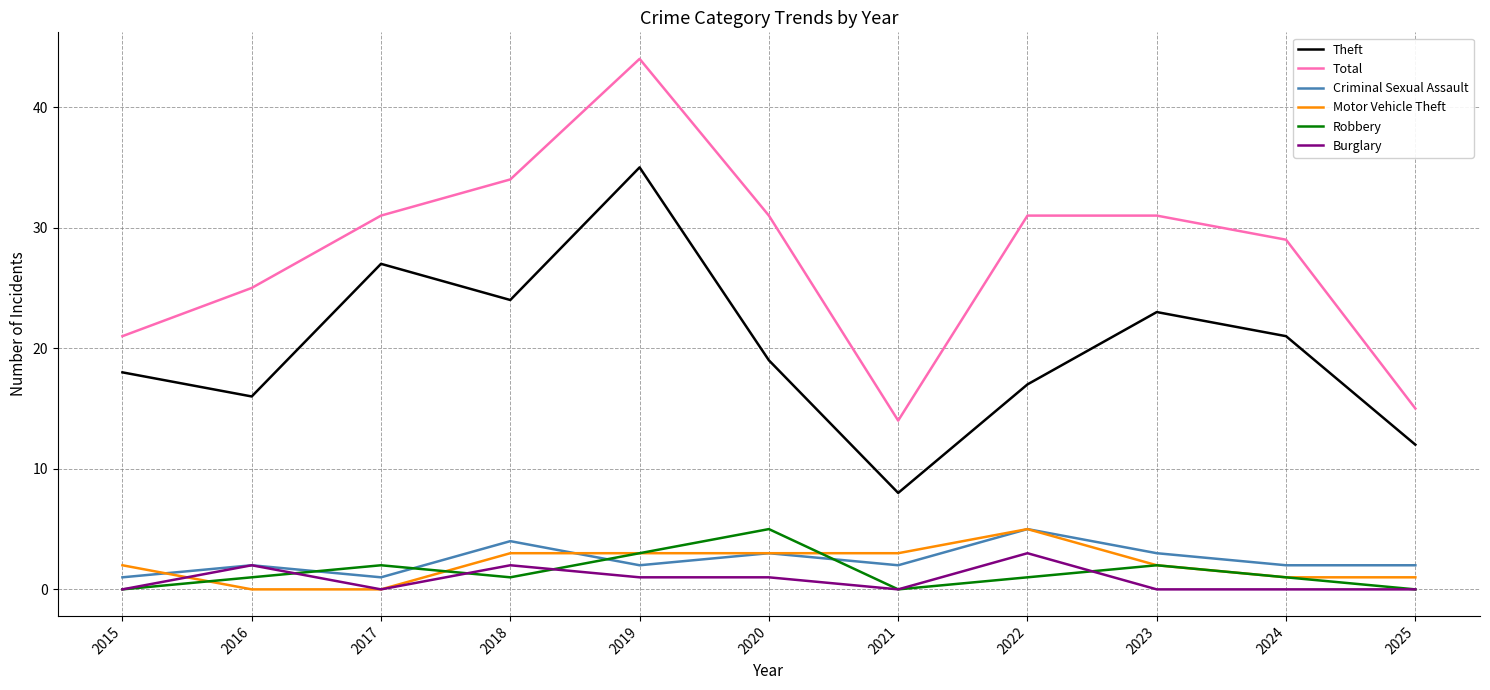

What is the sum of all Motor Vehicle Theft values?

23